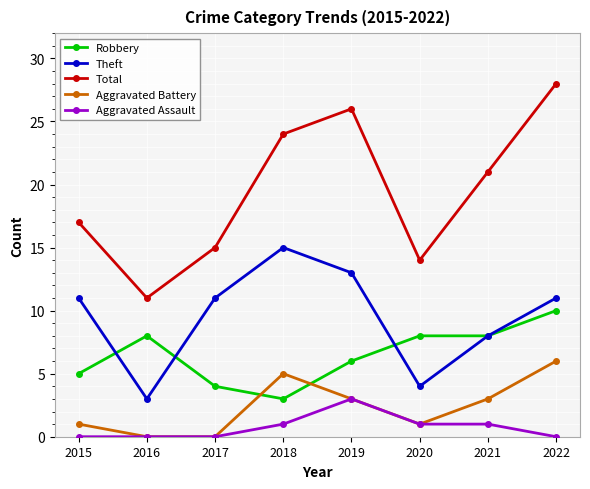

Rank the series by their maximum value, from highest to lowest.

Total, Theft, Robbery, Aggravated Battery, Aggravated Assault